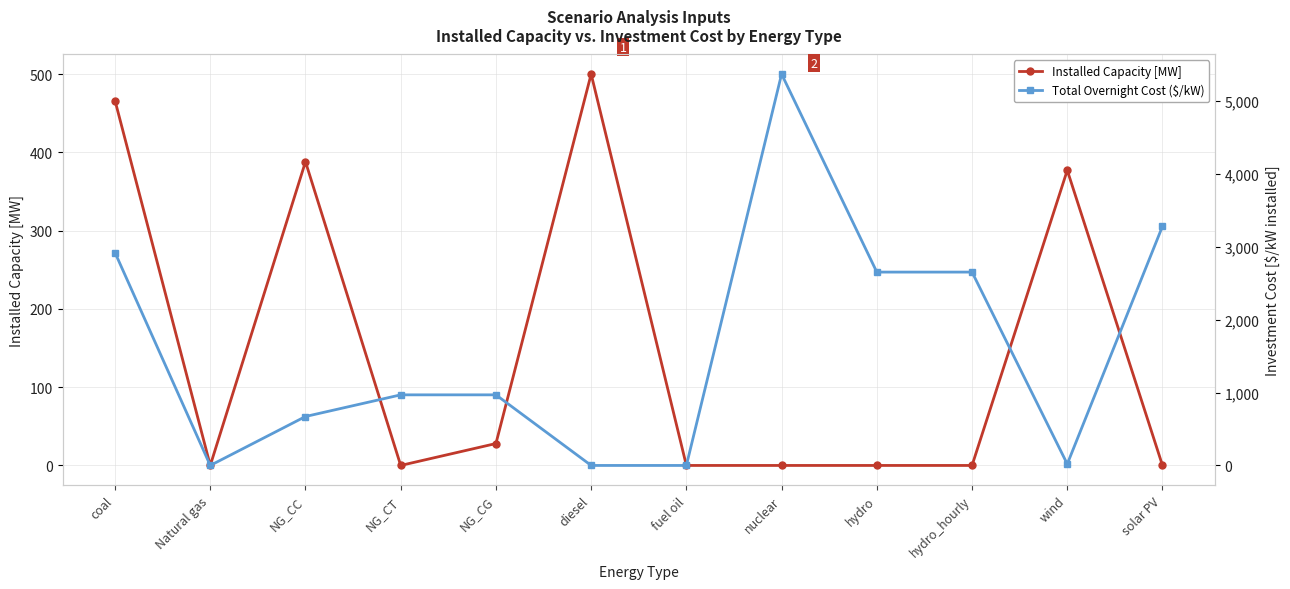

How many values in the Total Overnight Cost ($/kW) series are below 968?

5